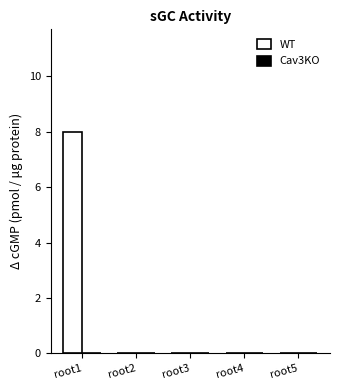

Are the bars horizontal?

No